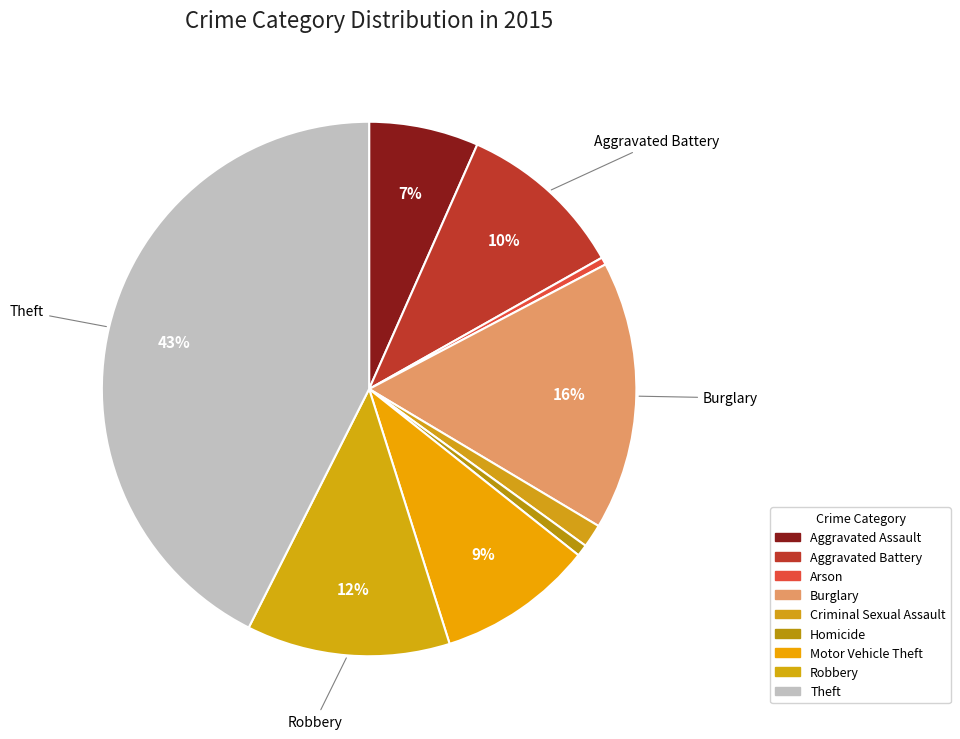

To the nearest percent, what is the average slice percentage?

11%